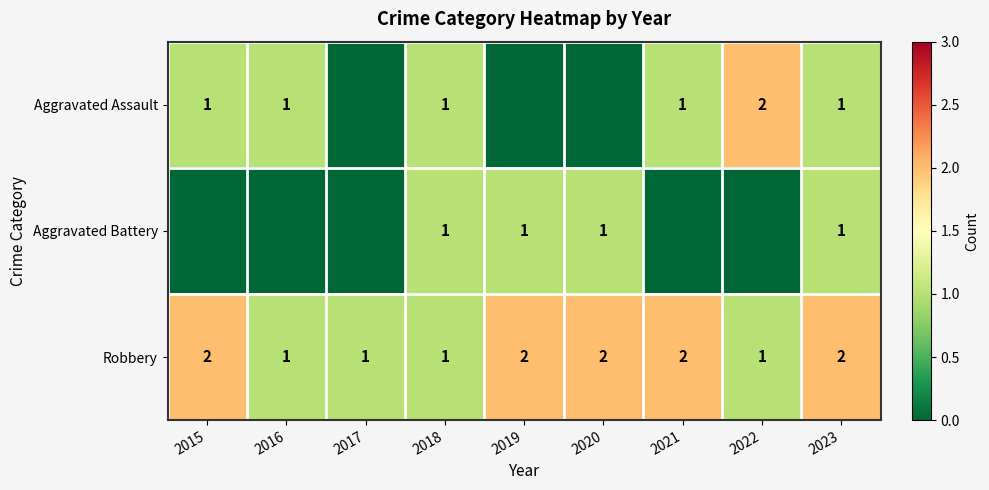

What is the sum of the Robbery values at 2015 and 2017?

3